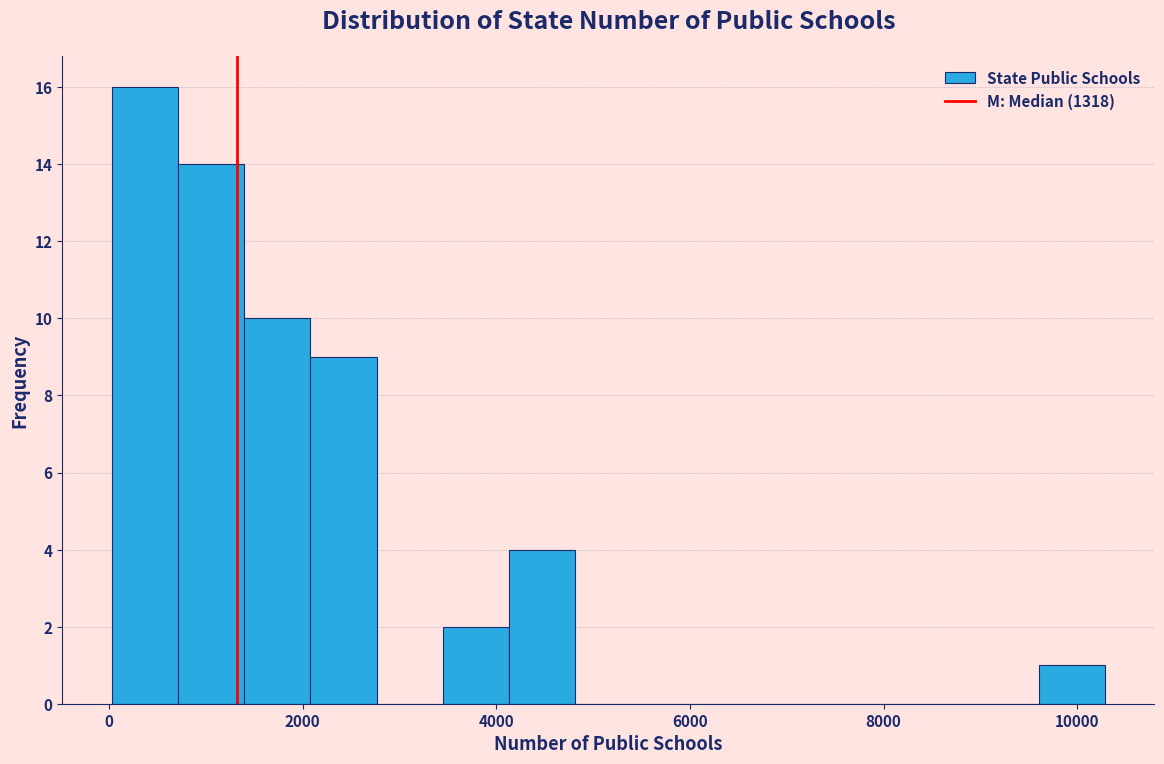

Read against the x-axis, roughly where is the centre of the tallest bar?

400